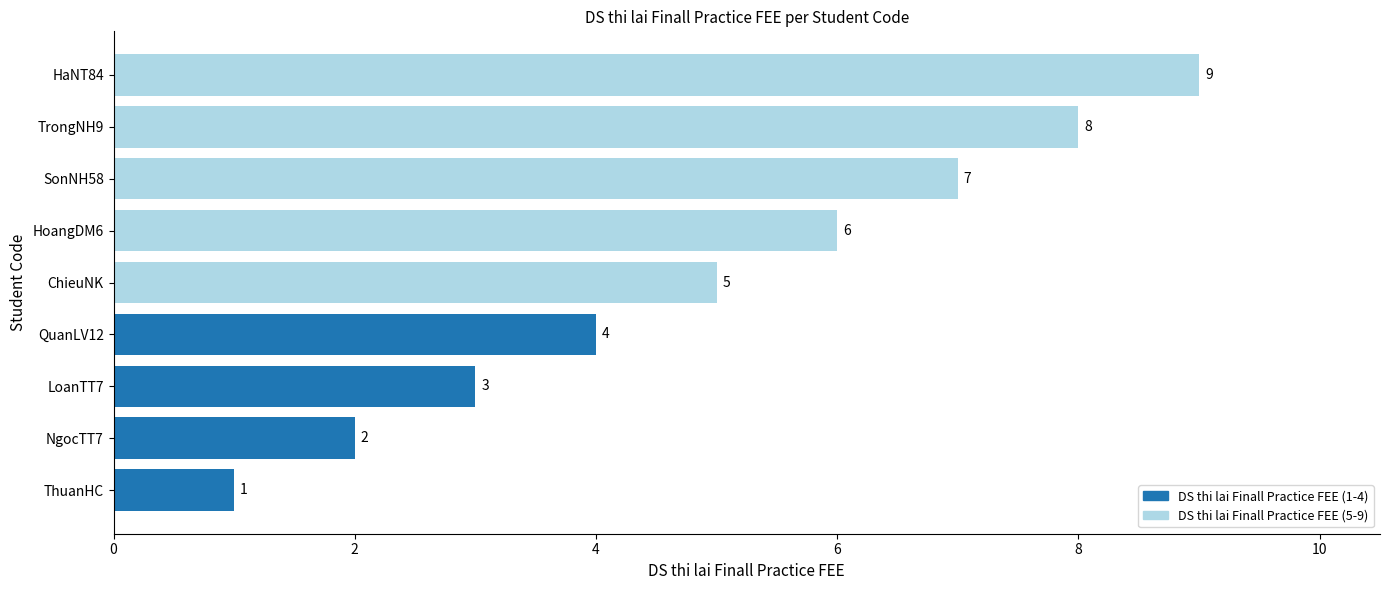

List the labels in order of value, smallest first.

ThuanHC, NgocTT7, LoanTT7, QuanLV12, ChieuNK, HoangDM6, SonNH58, TrongNH9, HaNT84